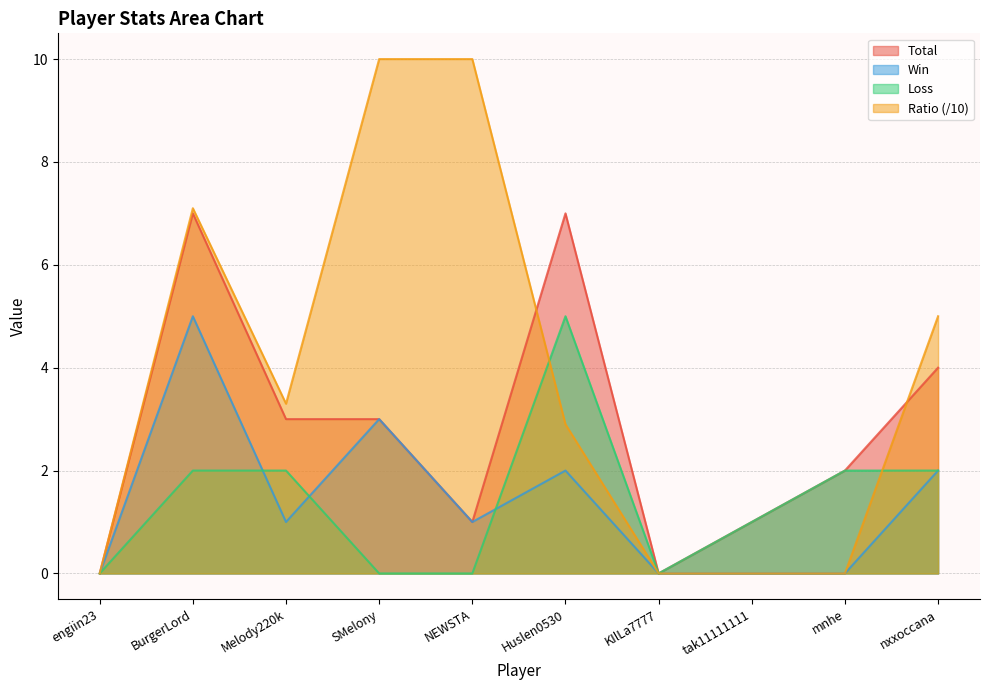

Which category has the lowest value in the Loss series?

engiin23